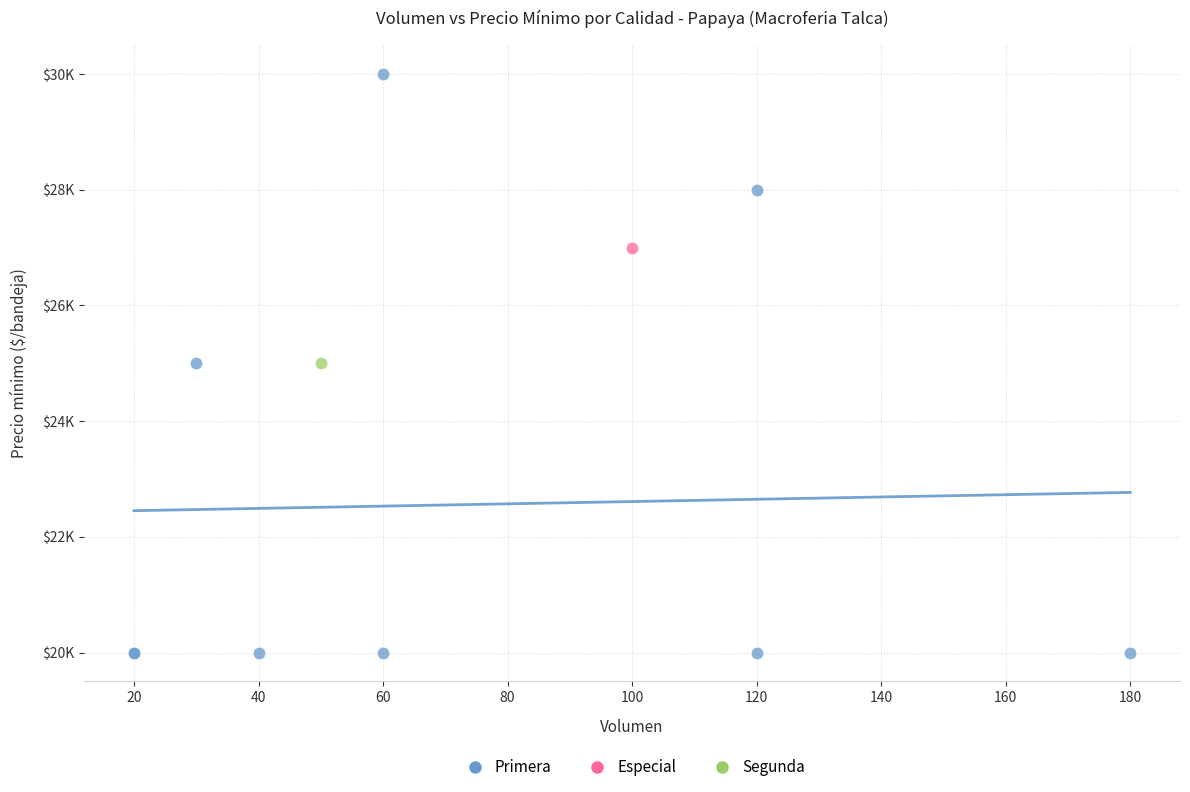

What are all the series names shown in the legend?

Primera, Especial, Segunda